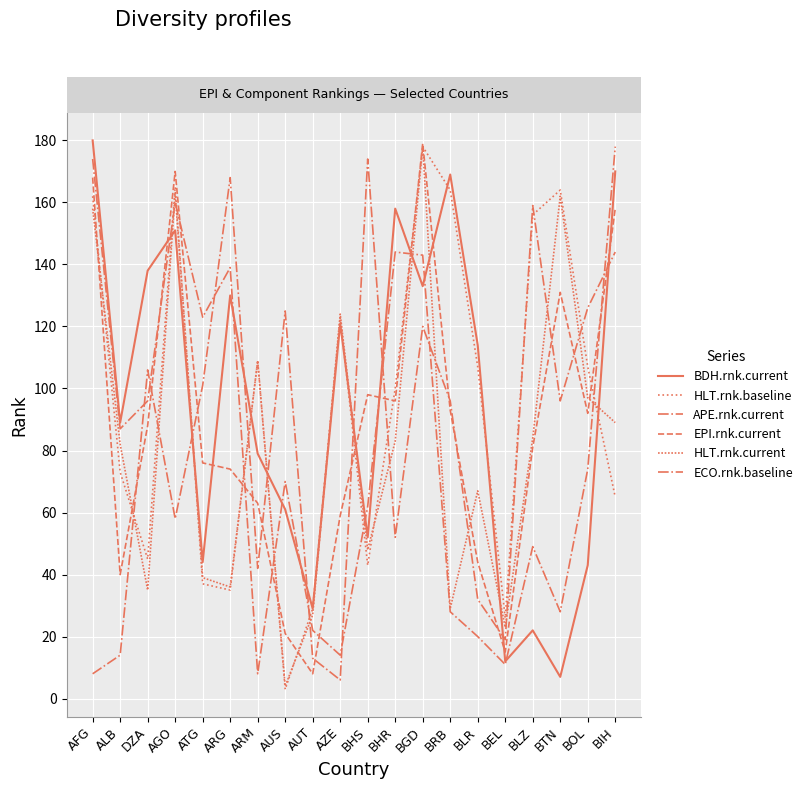

Is the value of EPI.rnk.current at BLZ greater than the value of BDH.rnk.current at BTN?

Yes